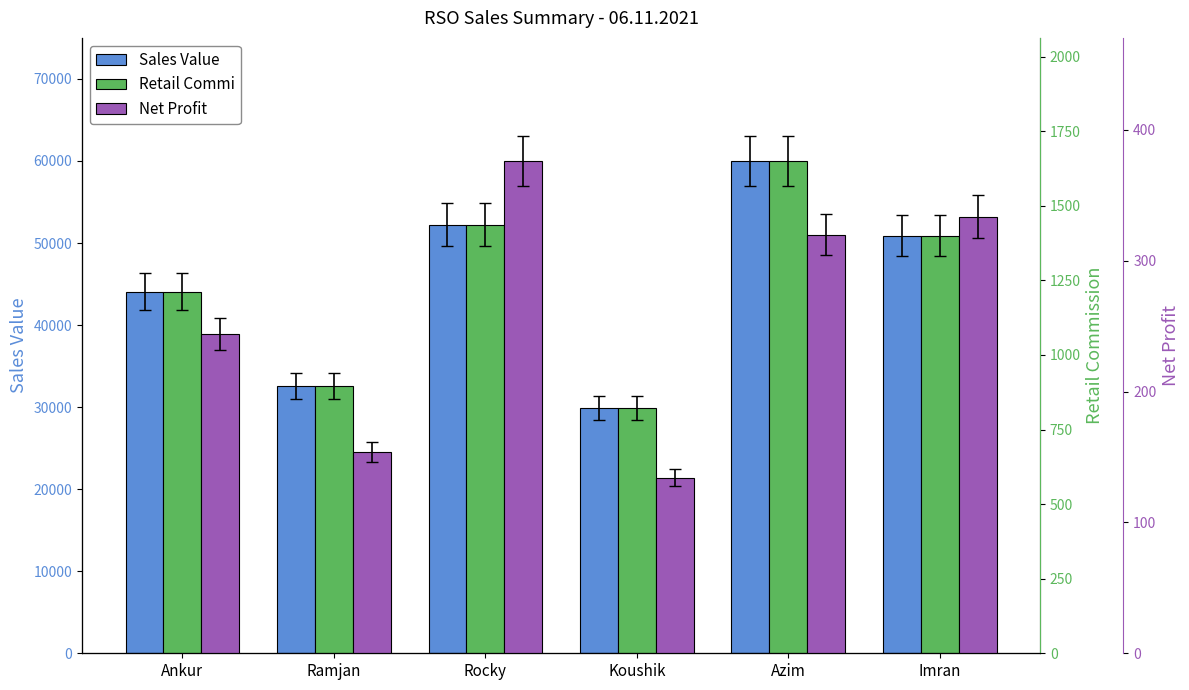

The Retail Commi series shows 1212.4 at Ankur. True or false?

True